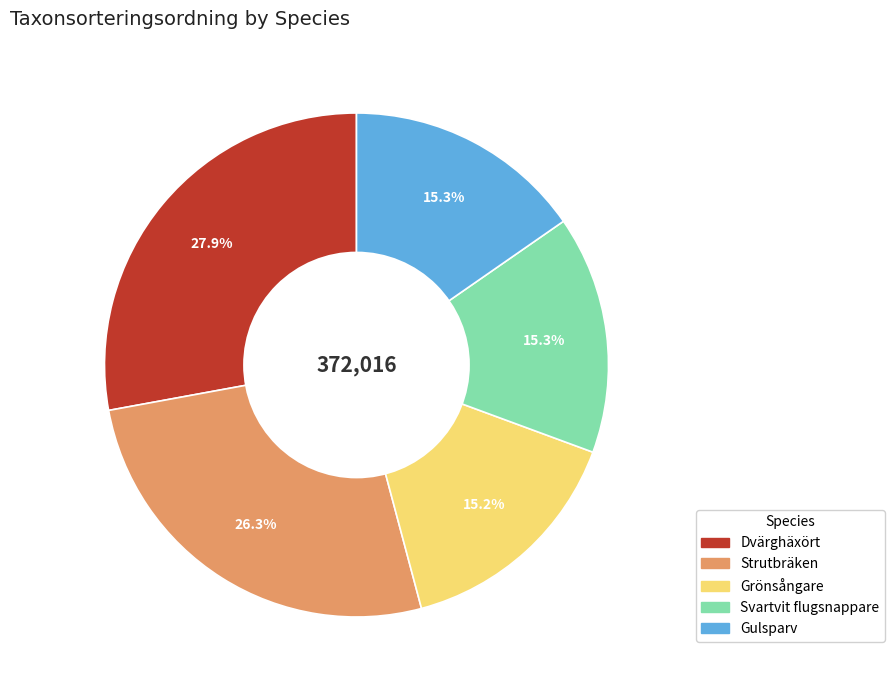

To the nearest percent, what is the difference between the largest and smallest slice percentages?

13%